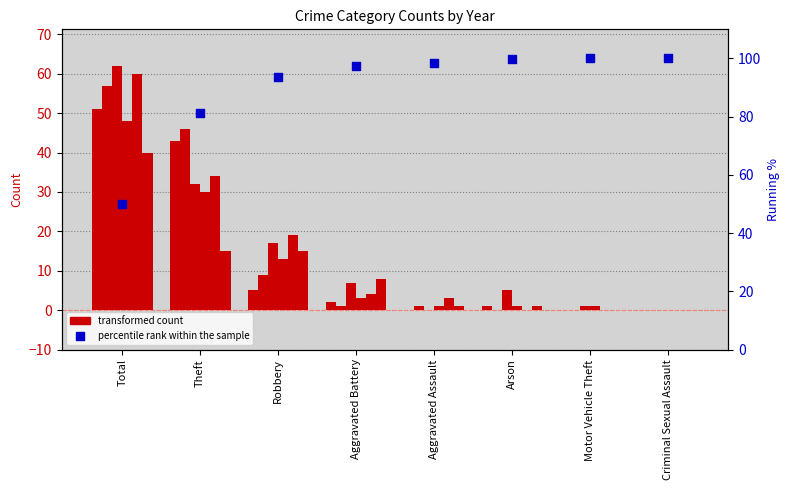

Which has a higher value, Arson or Aggravated Battery?

Arson